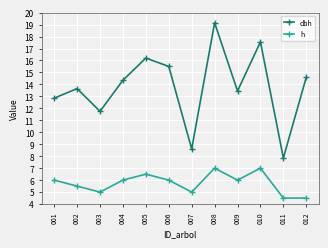

True or false: h has a value of 6.0 at 006.

True